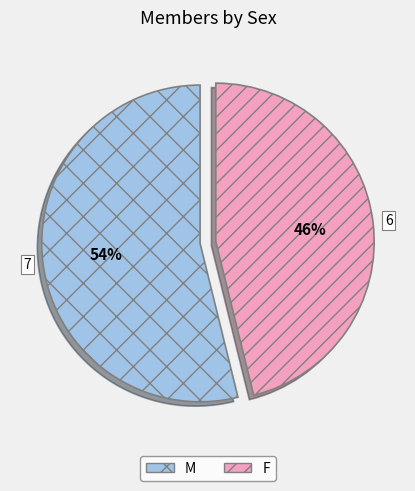

To the nearest percent, what is the difference between the F and M slice percentages?

8%